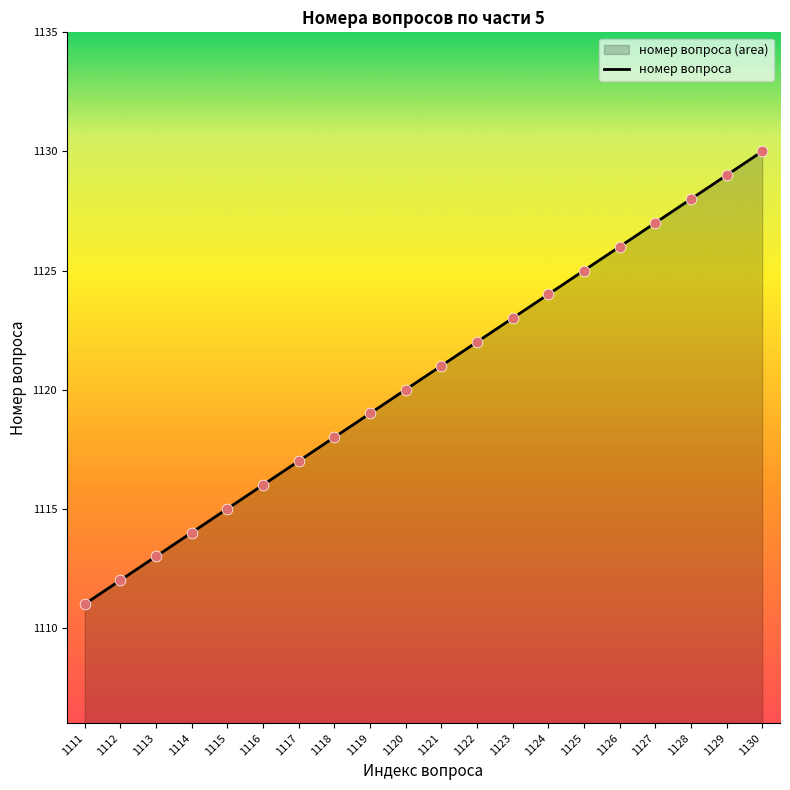

Which has a higher value, 1123 or 1119?

1123